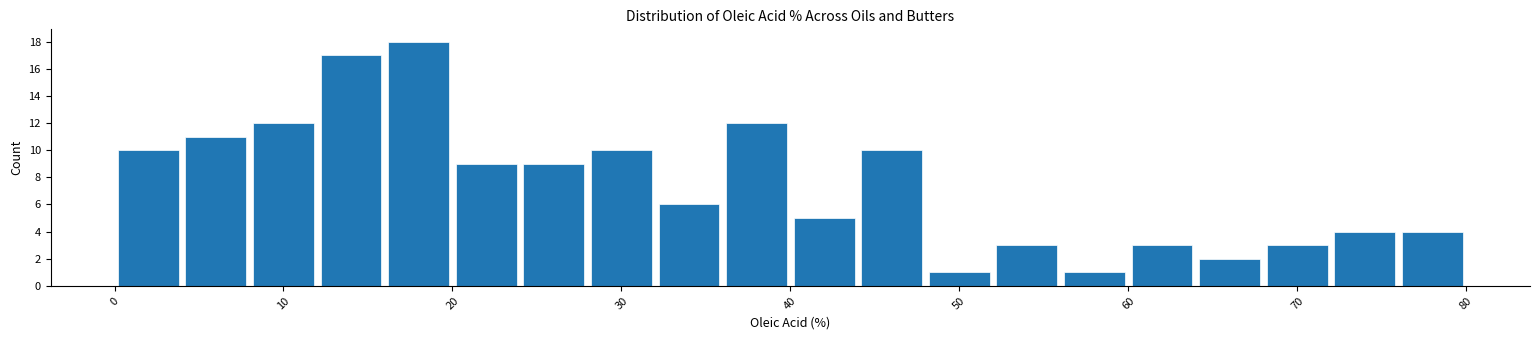

Reading left to right, list every bar in this chart as the range it spans on the x-axis followed by its height. The values are not printed on the chart, so give them approximately, as read against the axis.

0 to 4: 10
4 to 8: 11
8 to 12: 12
12 to 16: 17
16 to 20: 18
20 to 24: 9
24 to 28: 9
28 to 32: 10
32 to 36: 6
36 to 40: 12
40 to 44: 5
44 to 48: 10
48 to 52: 1
52 to 56: 3
56 to 60: 1
60 to 64: 3
64 to 68: 2
68 to 72: 3
72 to 76: 4
76 to 80: 4